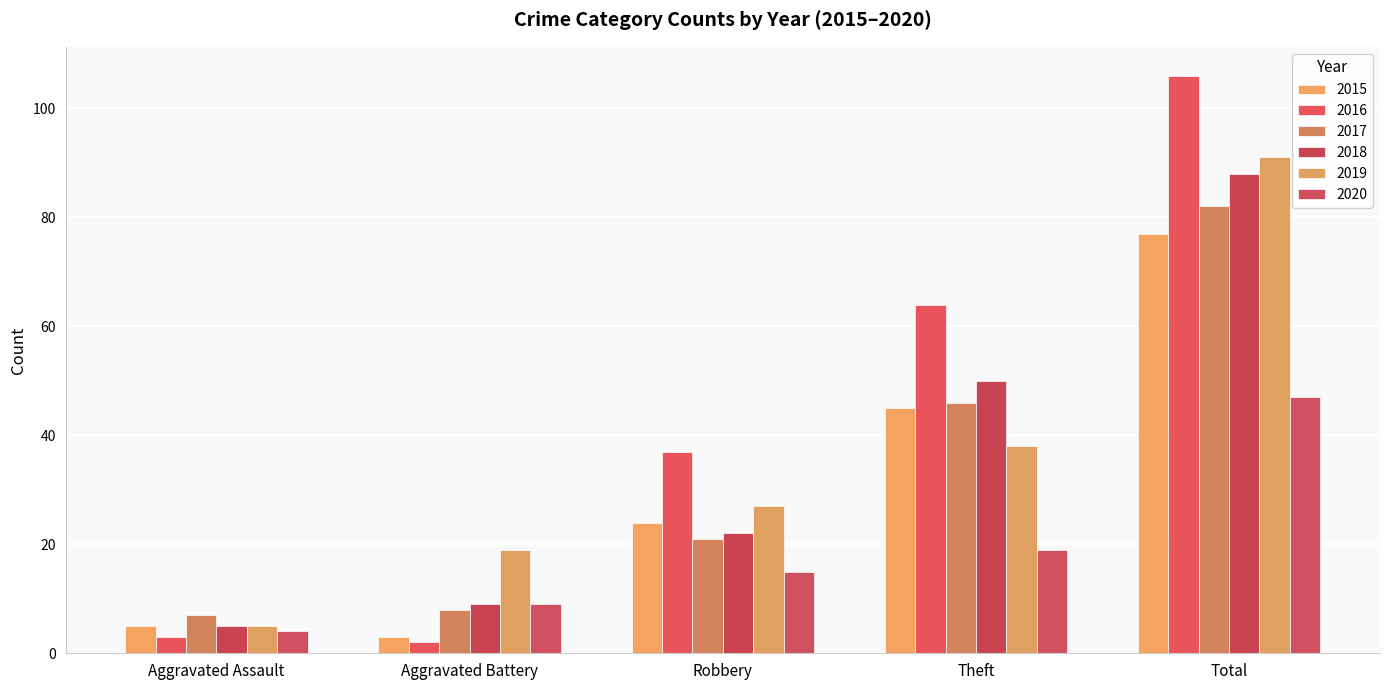

The 2018 series shows 147 at Total. True or false?

False